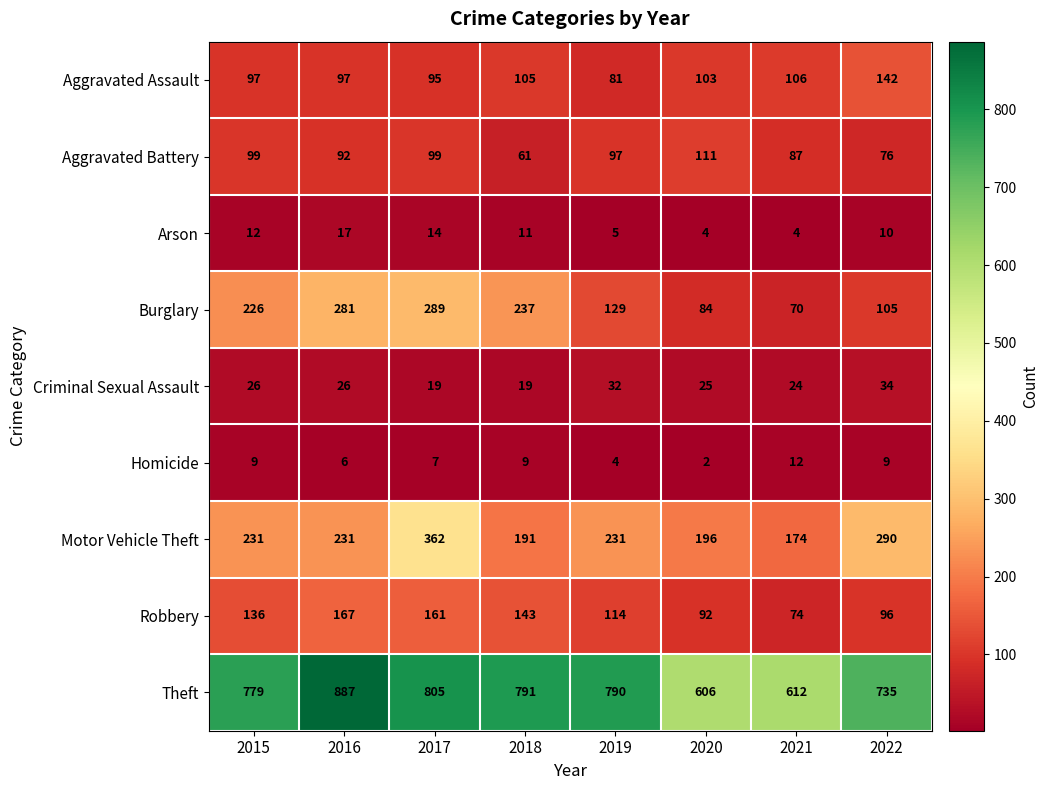

The value of Burglary at 2017 is 289. True or false?

True